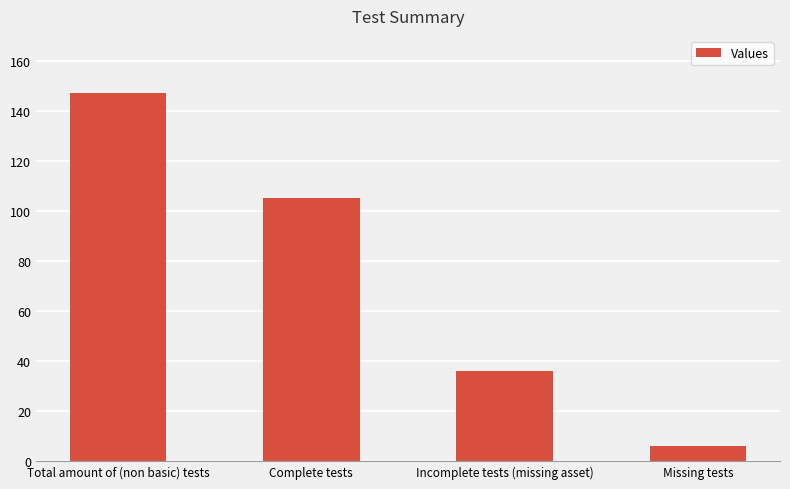

Approximately how many times larger is the value at Incomplete tests (missing asset) compared to Missing tests?

6.0